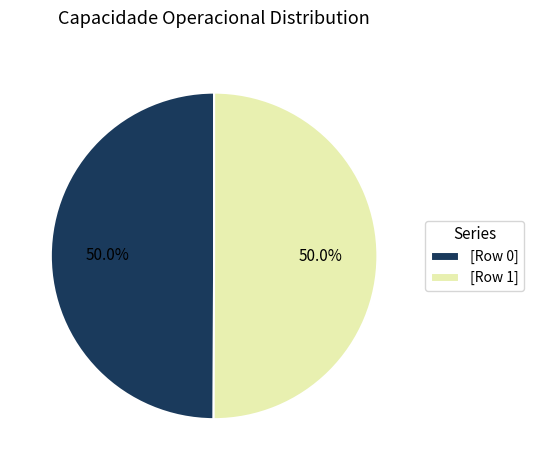

Do [Row 1] and [Row 0] together represent more than half of the pie?

Yes